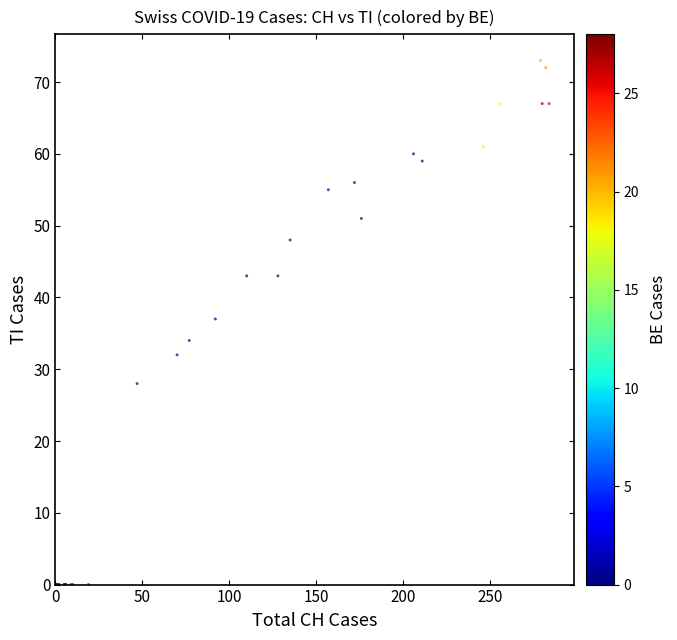

What Y value in the scatter plot is closest to 36?

37